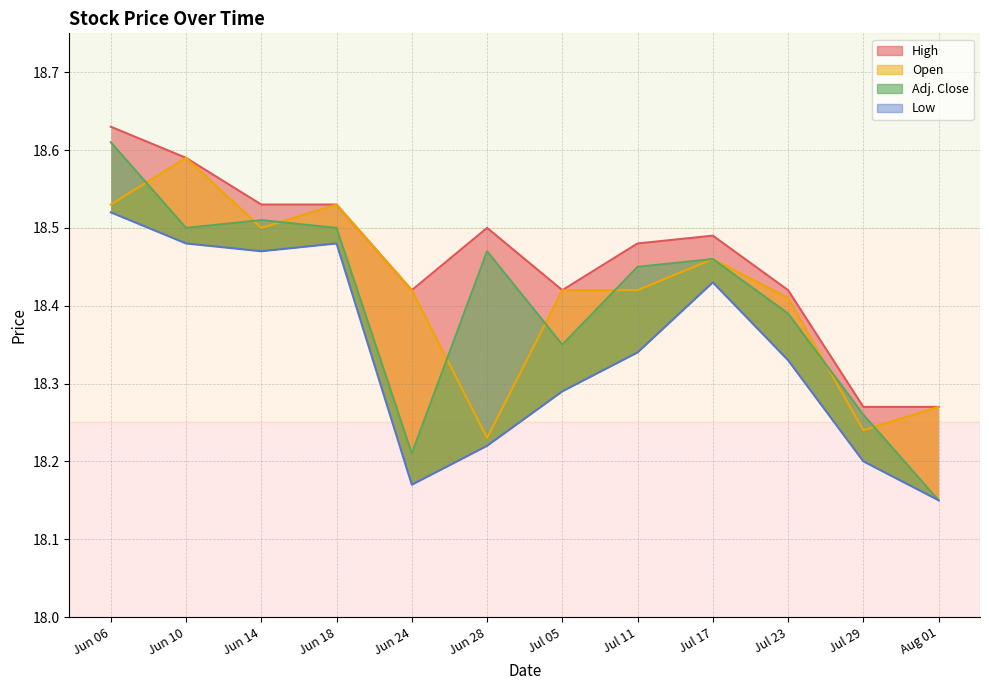

Does the chart have visible grid lines?

Yes